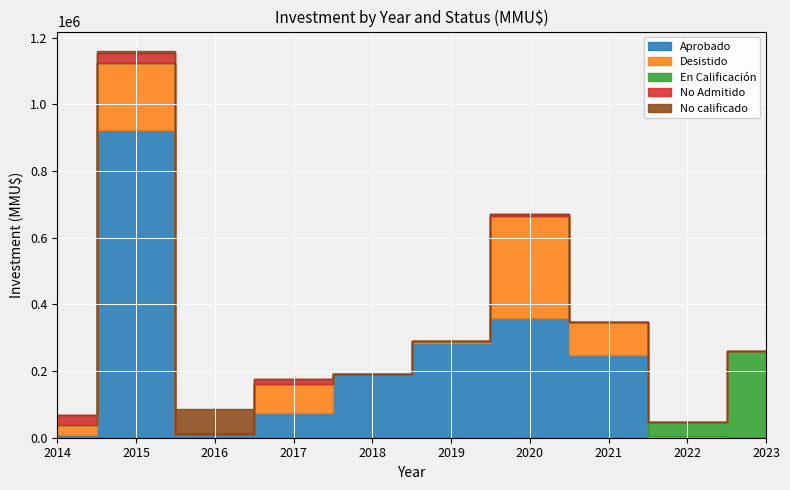

Count the number of data series in this chart.

5